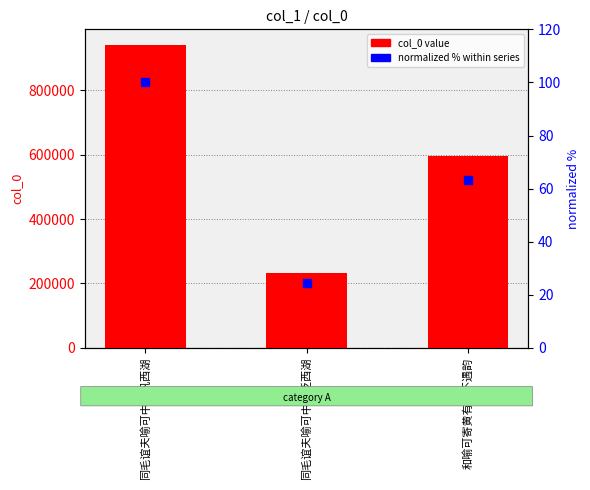

Reading right to left, list all the values displayed in this chart.

col_0: 597123.0	231201.0	942148.0
normalized %: 63.4	24.5	100.0